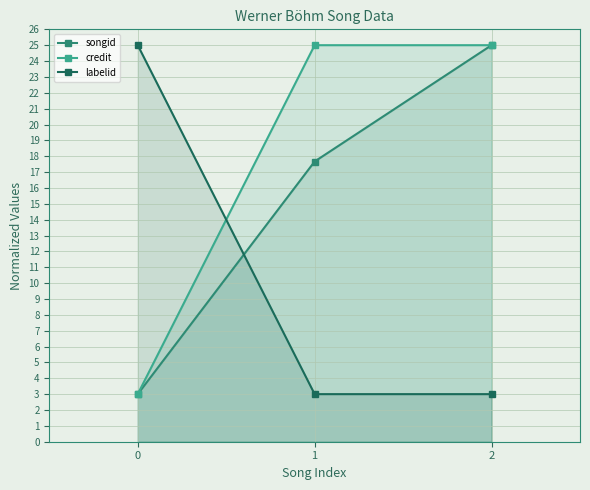

The value of songid at 2 is 33.9. True or false?

False